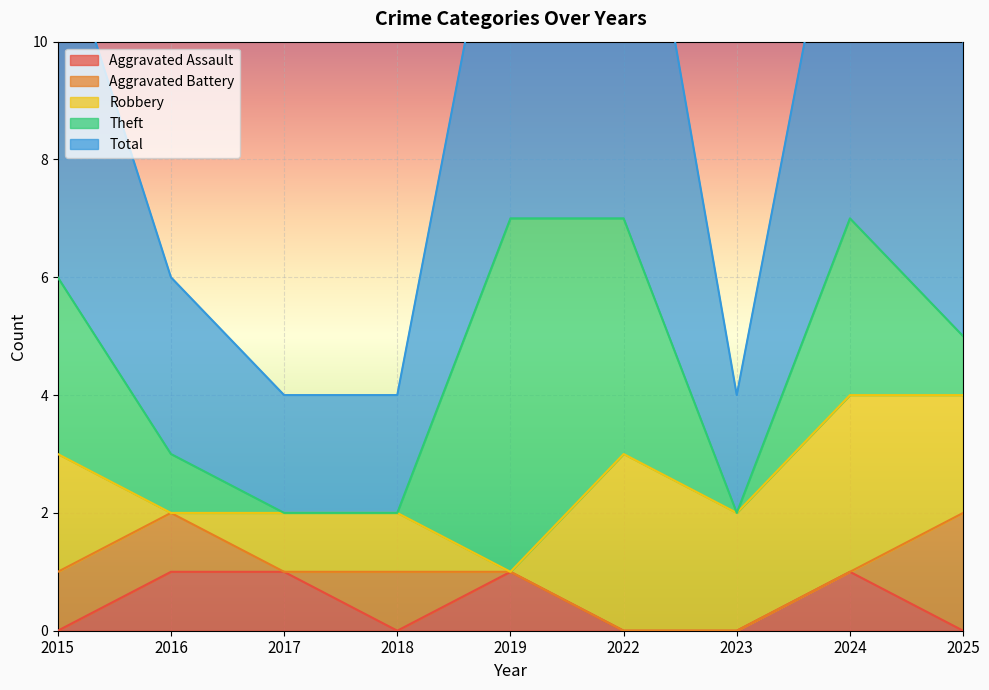

At which category is the sum across all series the highest?

2022